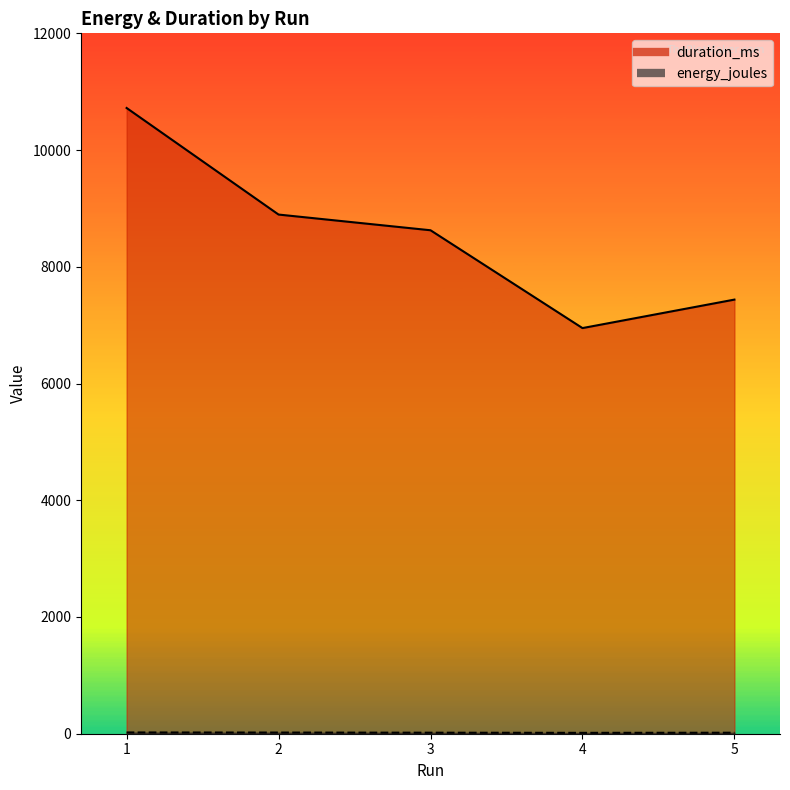

Read the energy_joules value at 5.

17.0